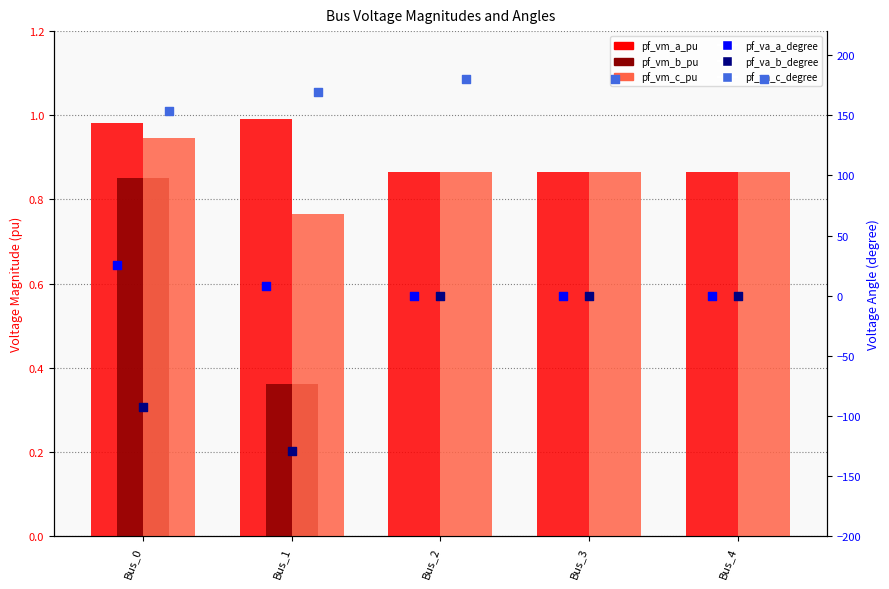

What is the total value across all series at Bus_4?

181.7